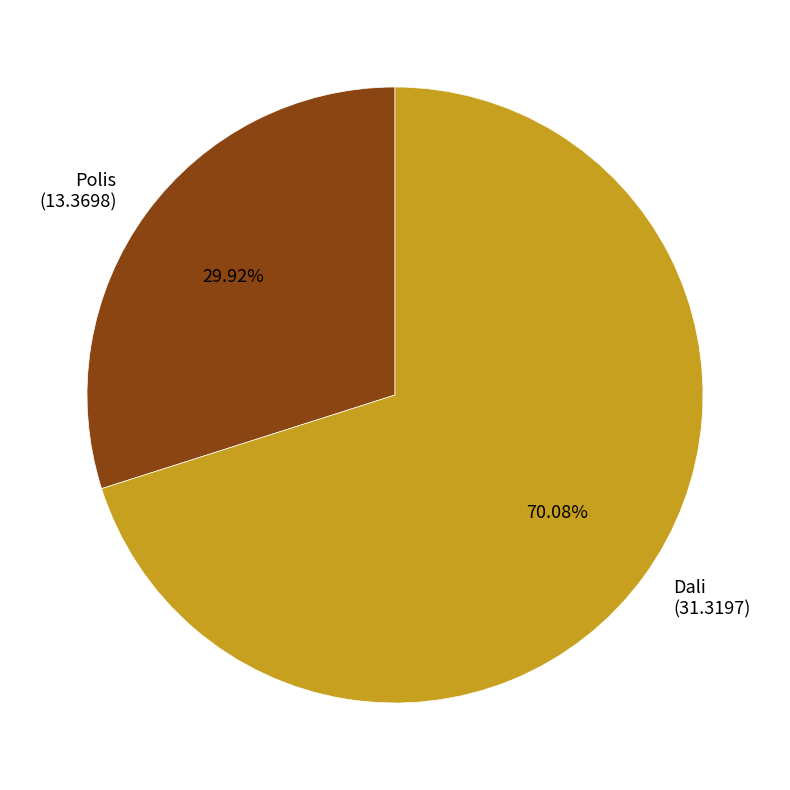

Between Polis and Dali, which is larger?

Dali